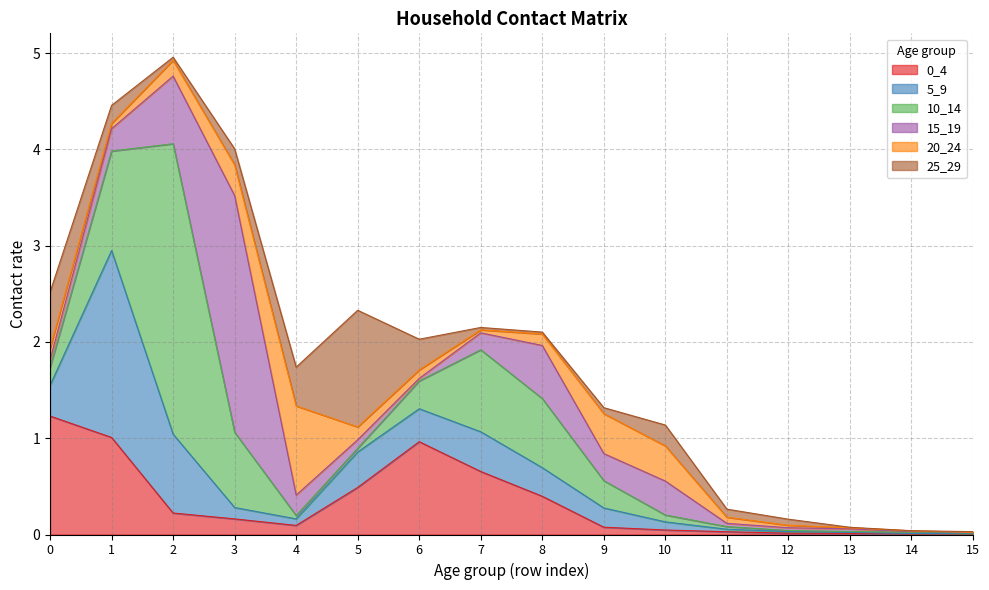

What is the maximum value shown in the chart?

3.0